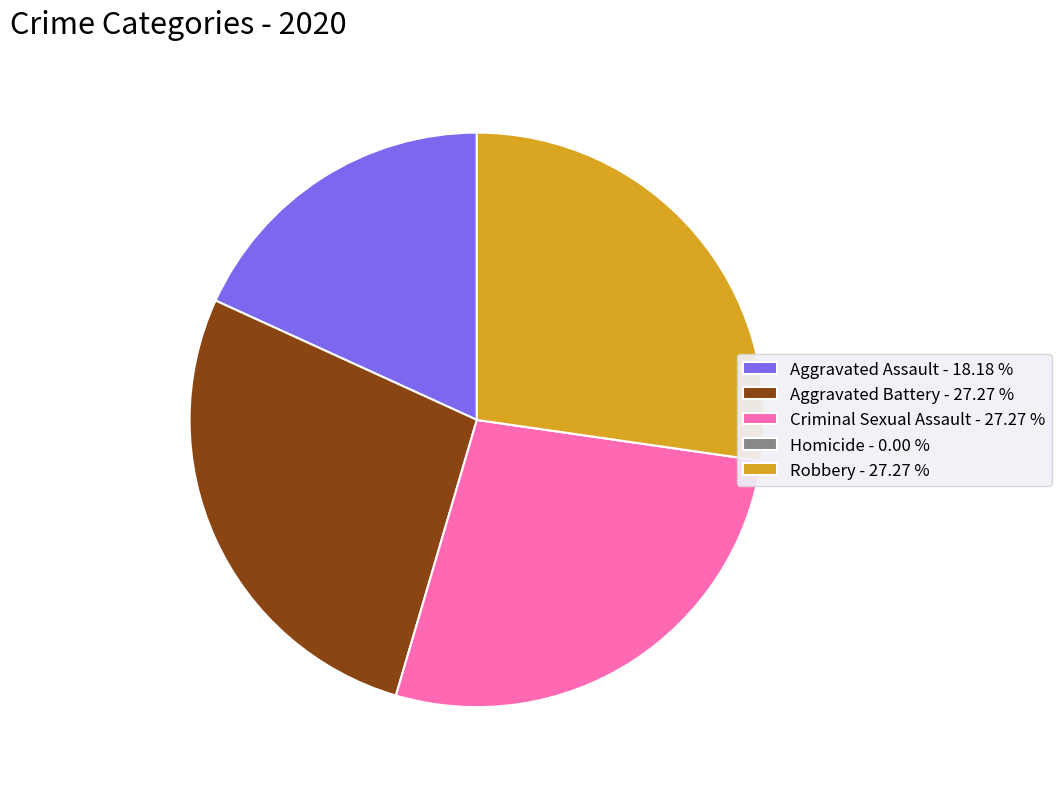

Does any single category account for the majority?

No